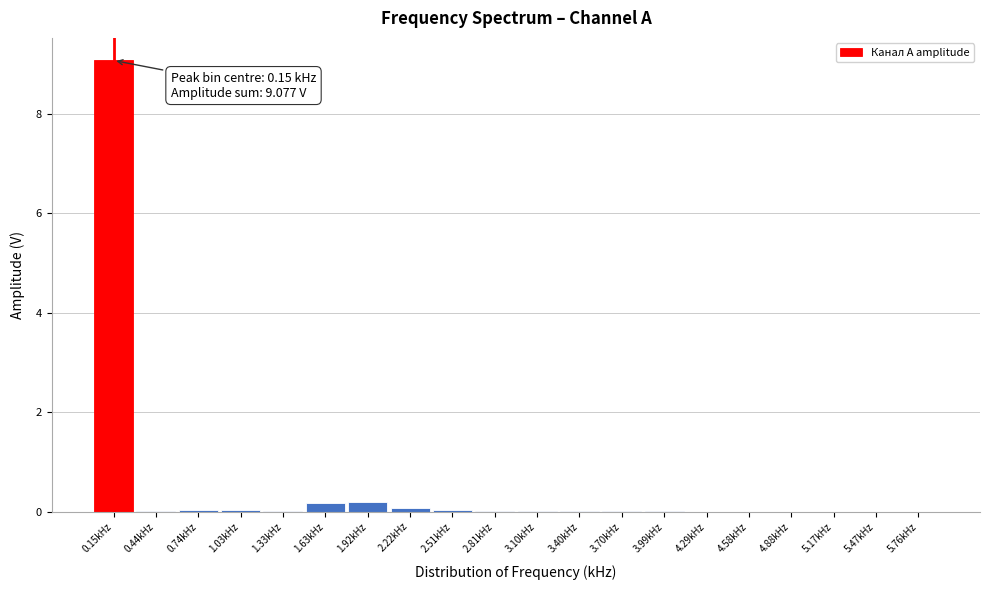

Is it true that the value at 4.88kHz is 0.0?

True